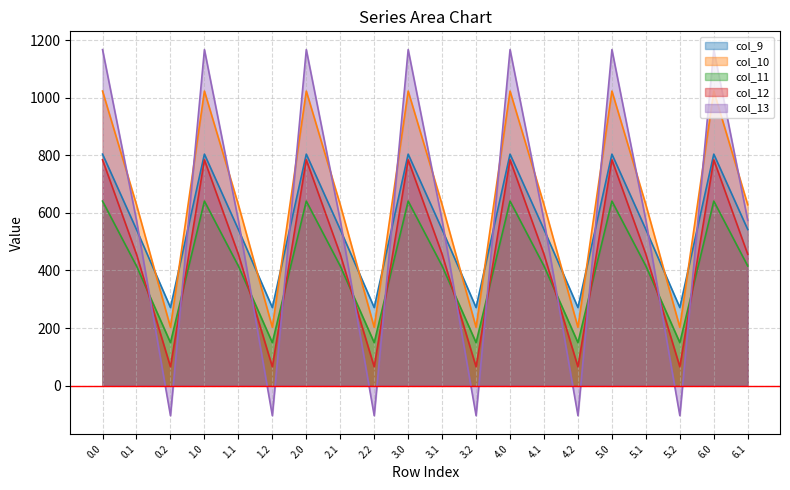

What is the maximum value shown in the chart?

1167.2